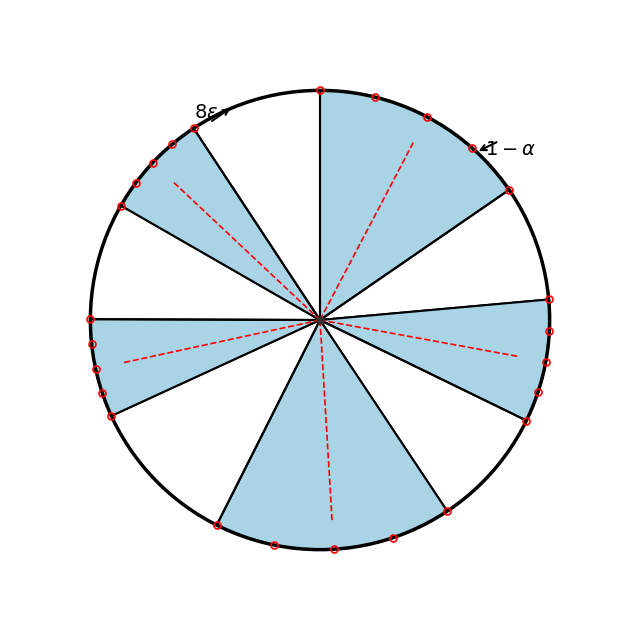

How many segments does this pie chart have?

10